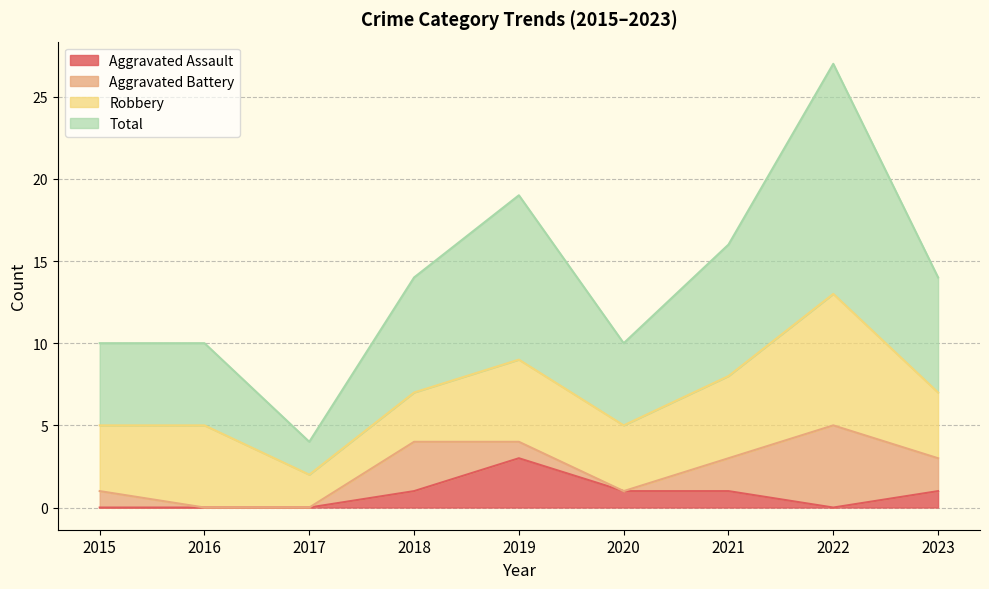

Count the Aggravated Assault values in the range 0 to 1.

8